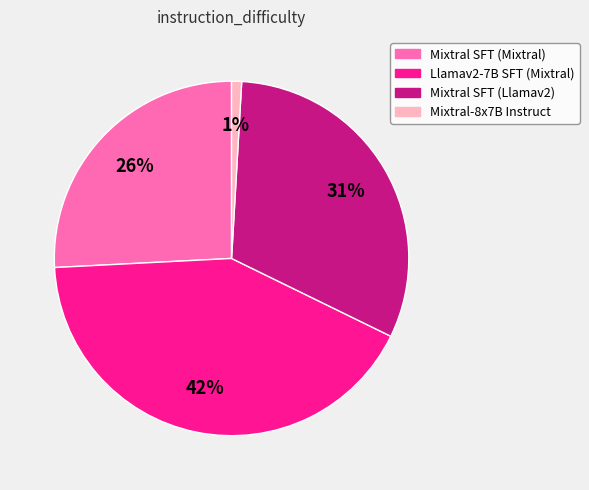

Is it true that Mixtral-8x7B Instruct is 1% of the pie?

True